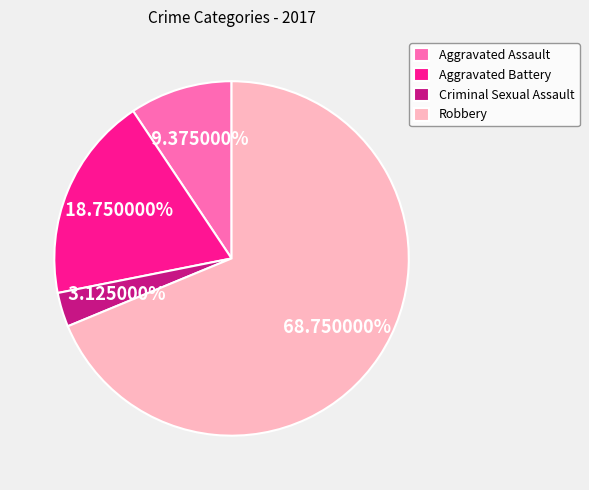

How many segments does this pie chart have?

4